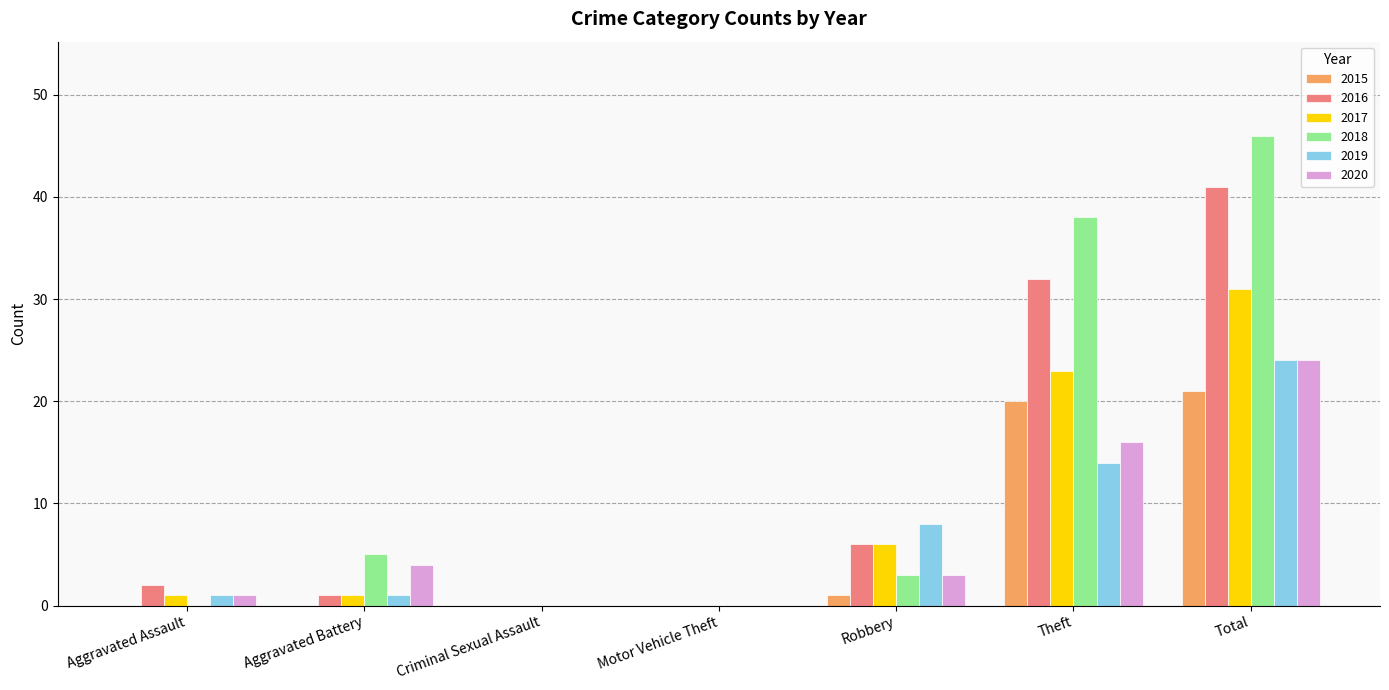

At which label is 2019 closest to 12?

Theft